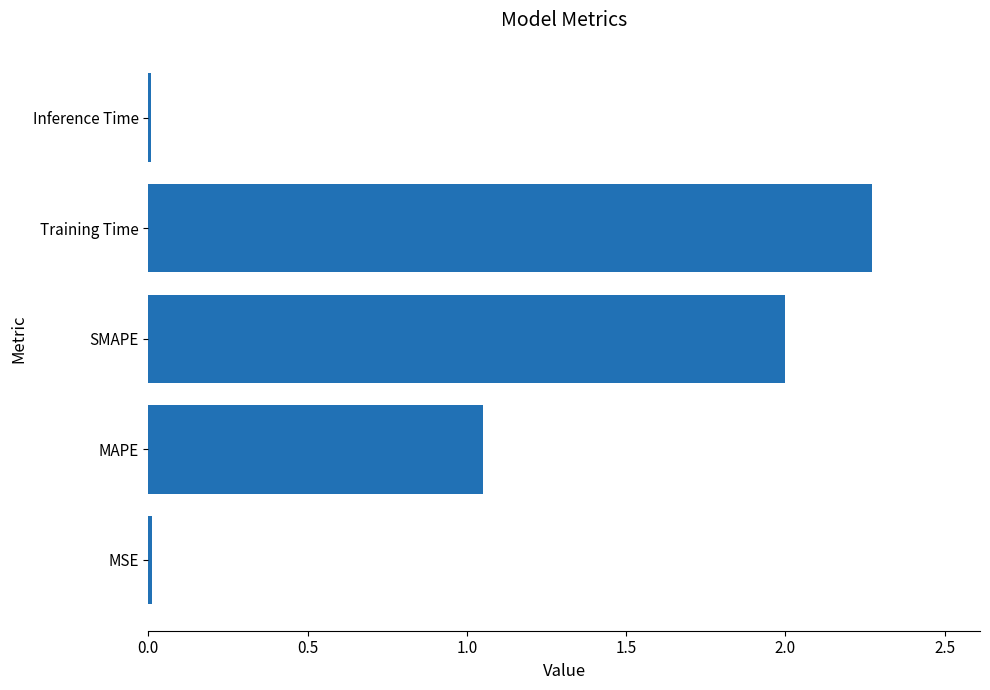

Which category has the highest value across all series?

Training Time